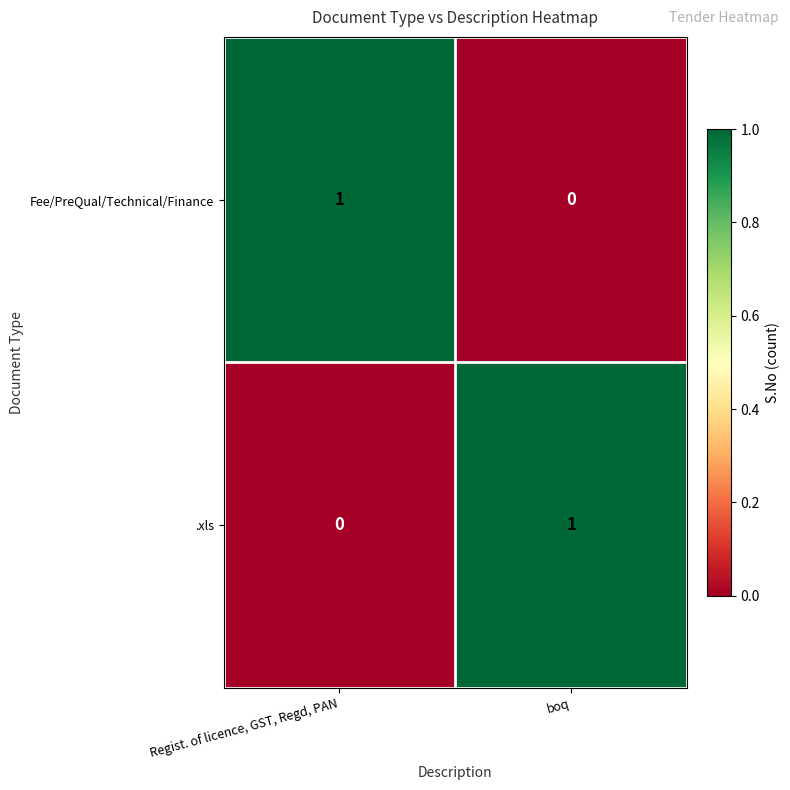

At which label does .xls reach its peak?

boq